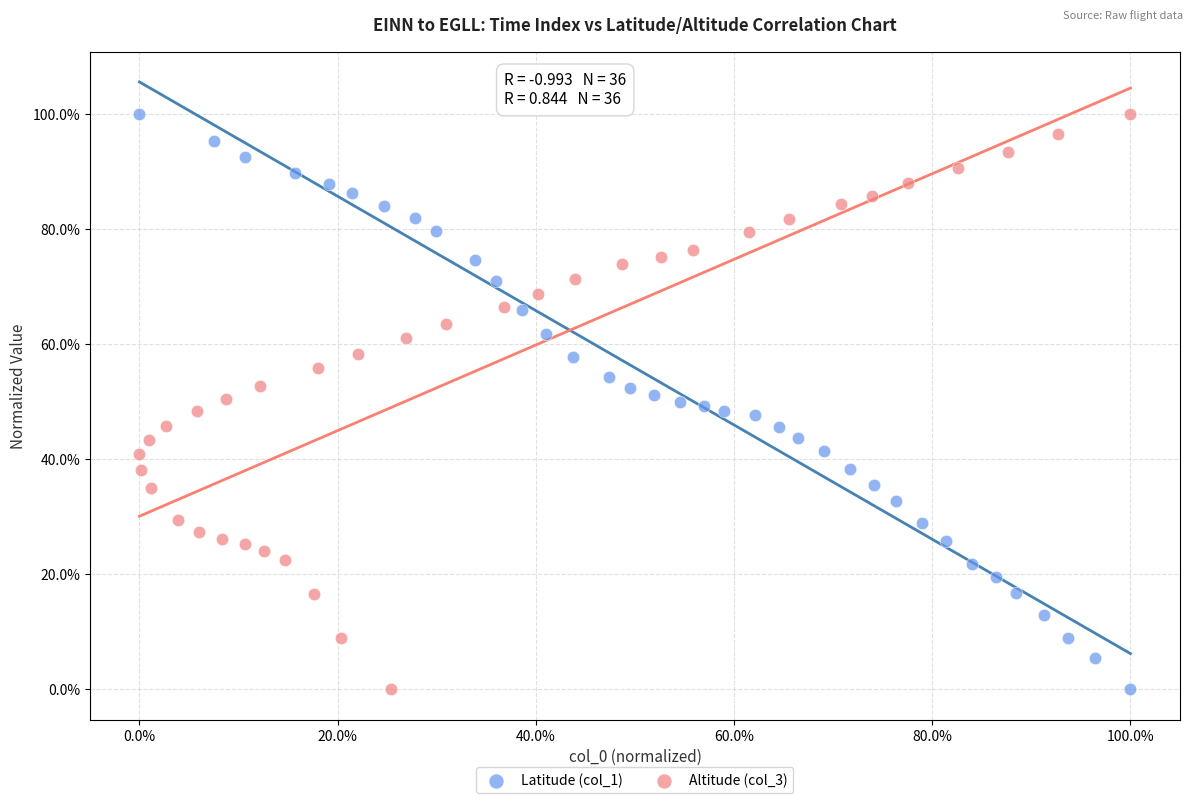

What are all the series names shown in the legend?

Latitude (col_1), Altitude (col_3)